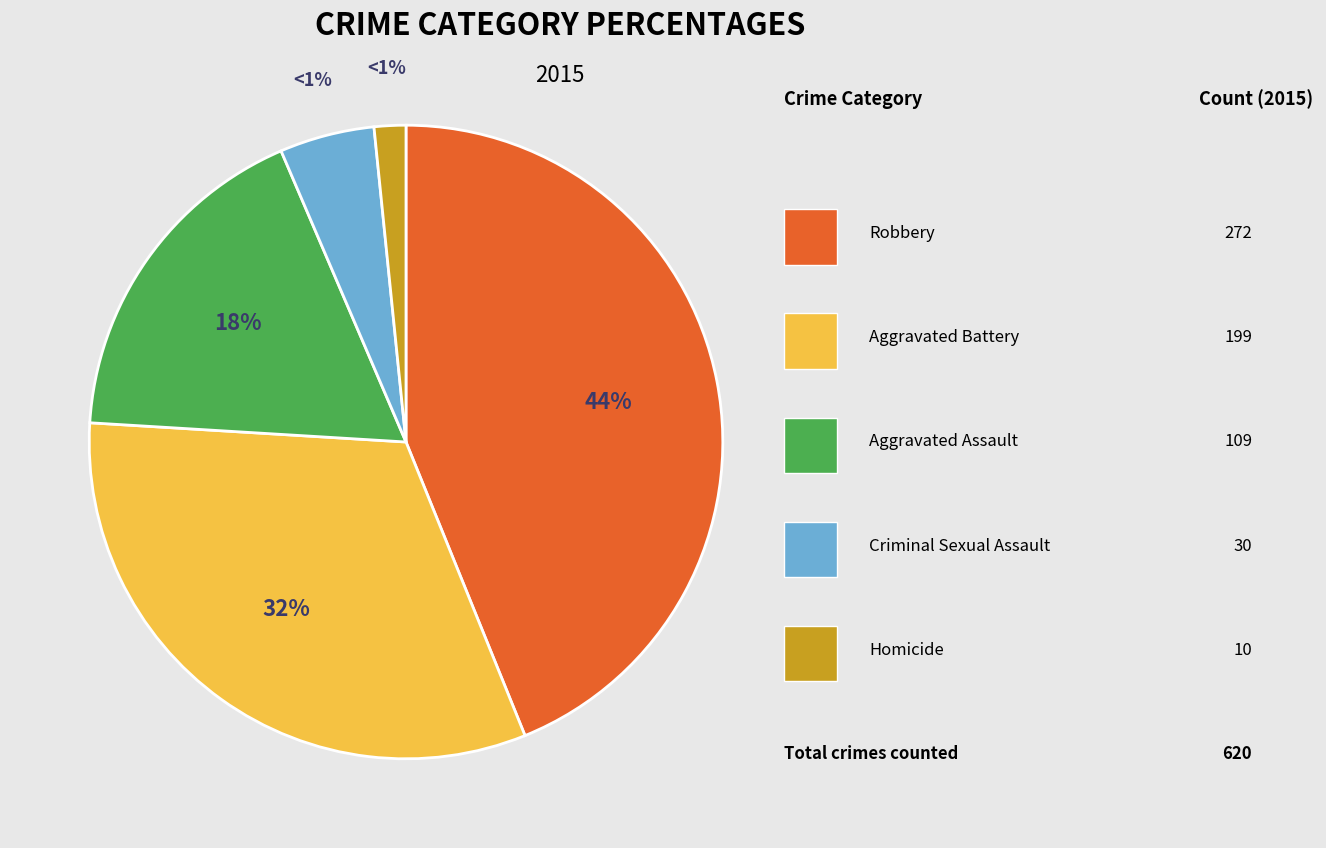

Which has a higher value, Homicide or Robbery?

Robbery